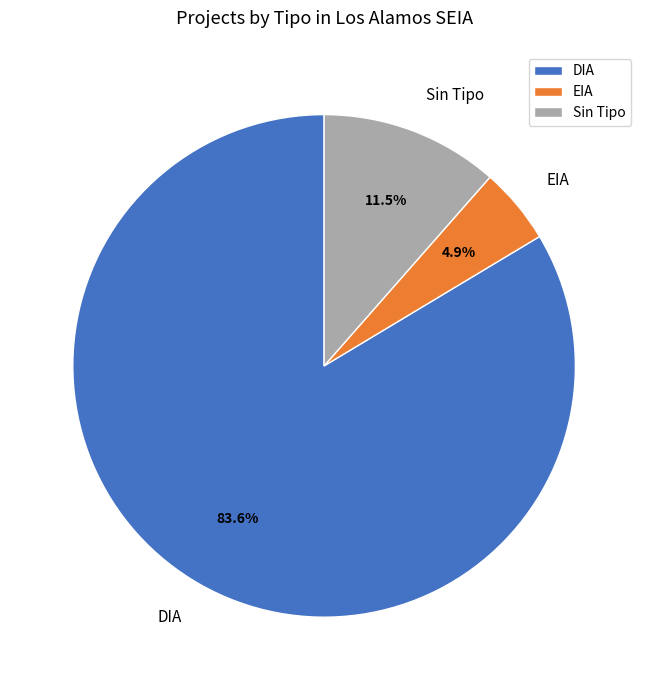

Is there a majority slice in this chart?

Yes